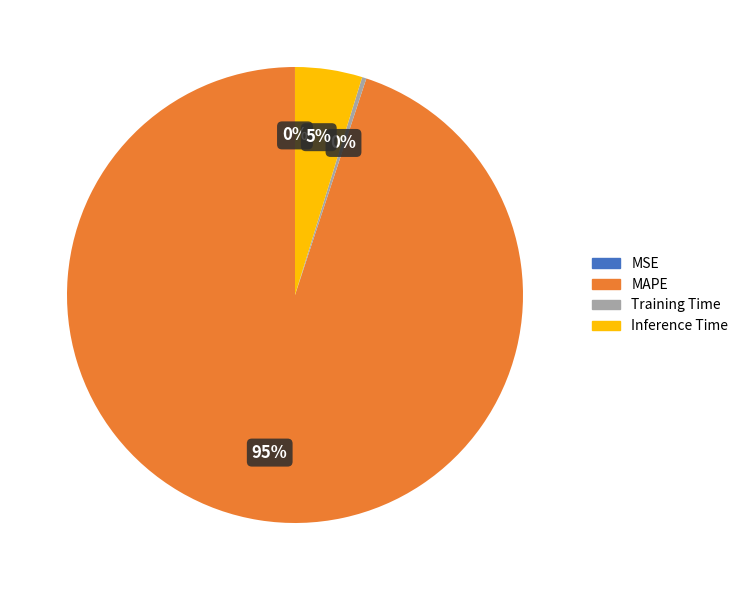

Which has a higher value, Training Time or MAPE?

MAPE